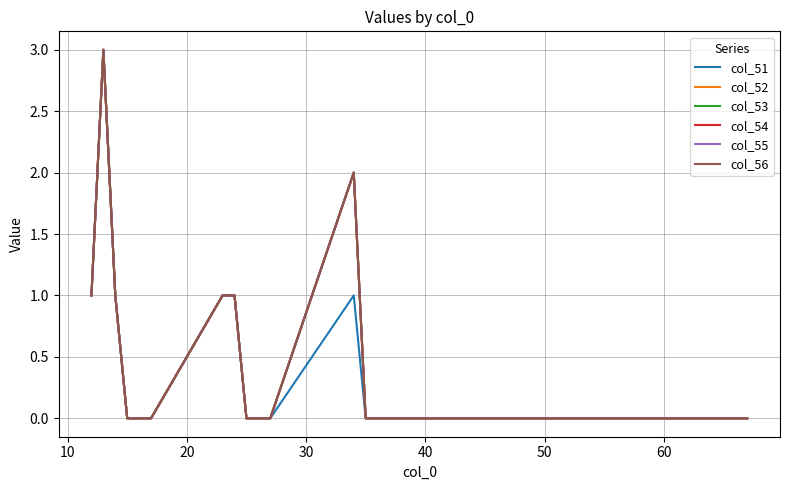

Is this an area chart (filled region under the line)?

No